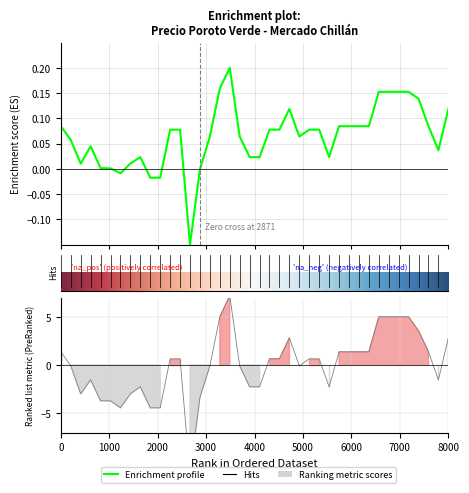

At how many categories does at least one series exceed 6?

1